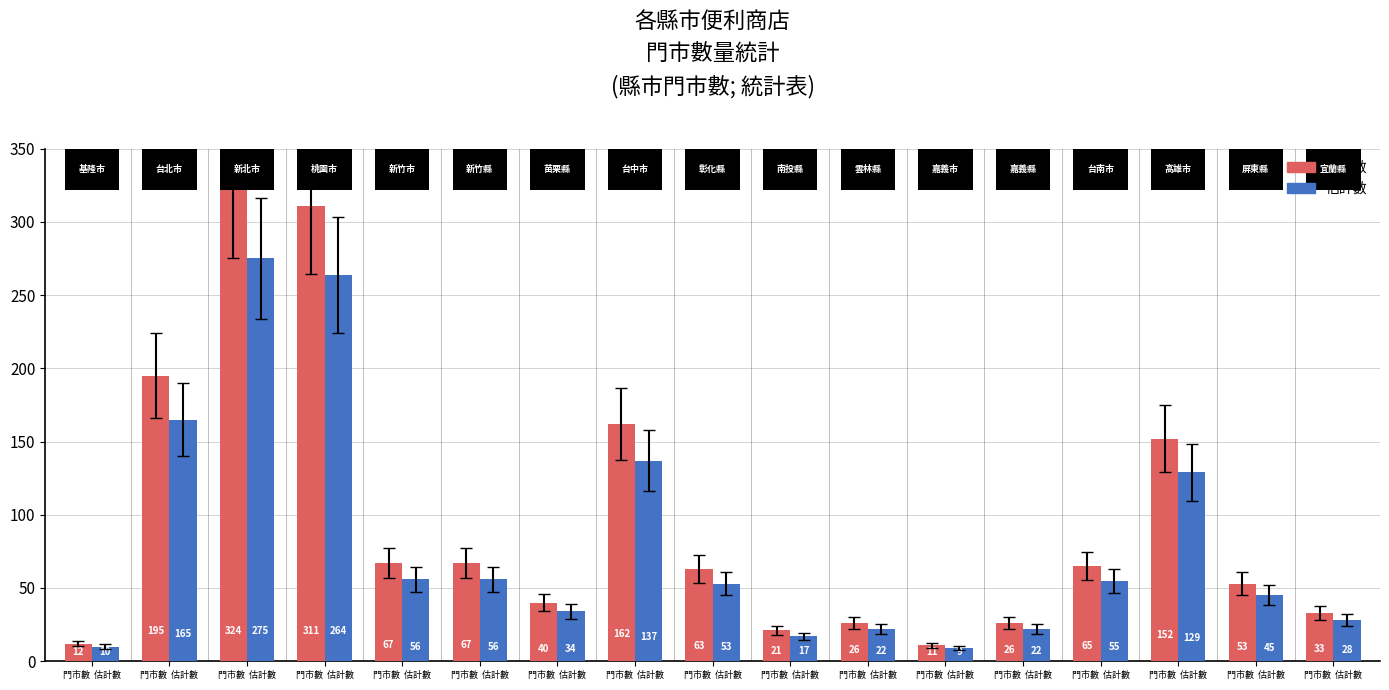

Reading left to right, list all the values displayed in this chart.

門市數: 12	195	324	311	67	67	40	162	63	21	26	11	26	65	152	53	33
估計數: 10	165	275	264	56	56	34	137	53	17	22	9	22	55	129	45	28